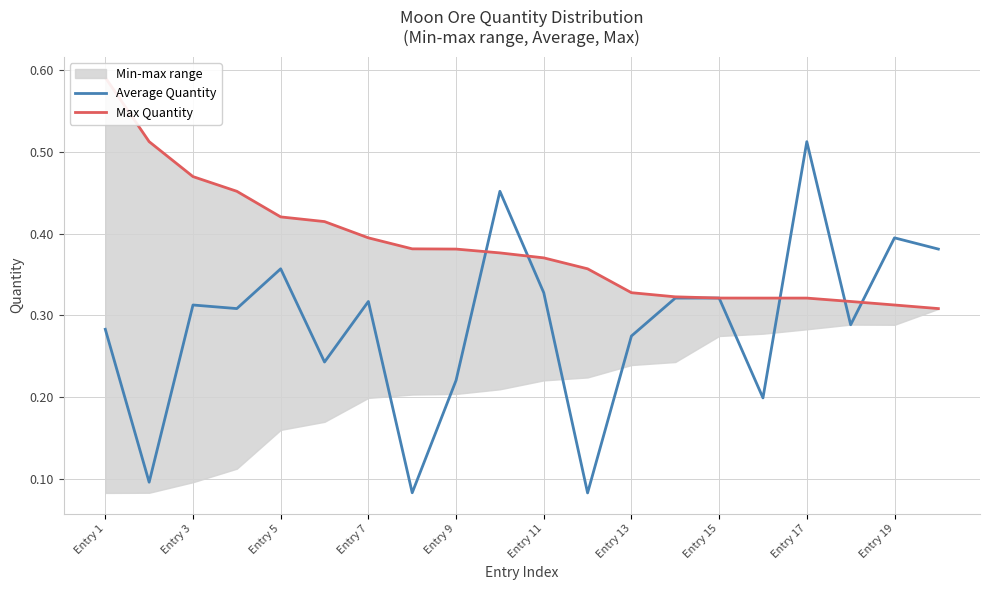

Count the number of categories in the chart.

20